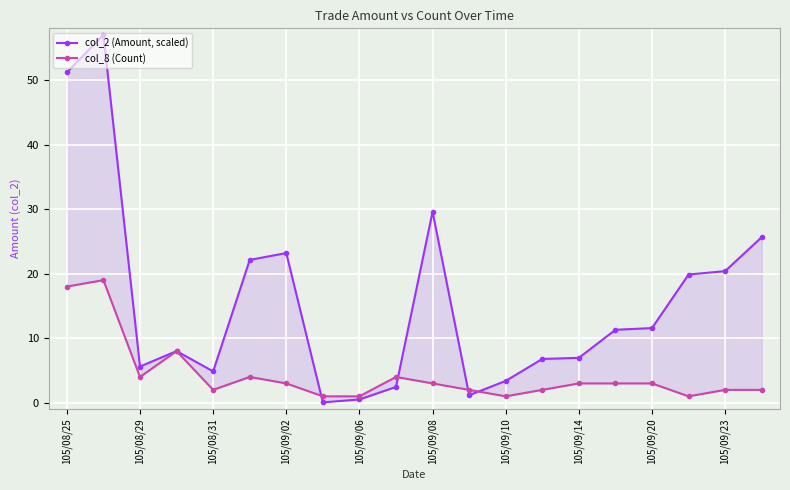

Which series has the largest total across all categories?

col_2 (Amount, scaled)